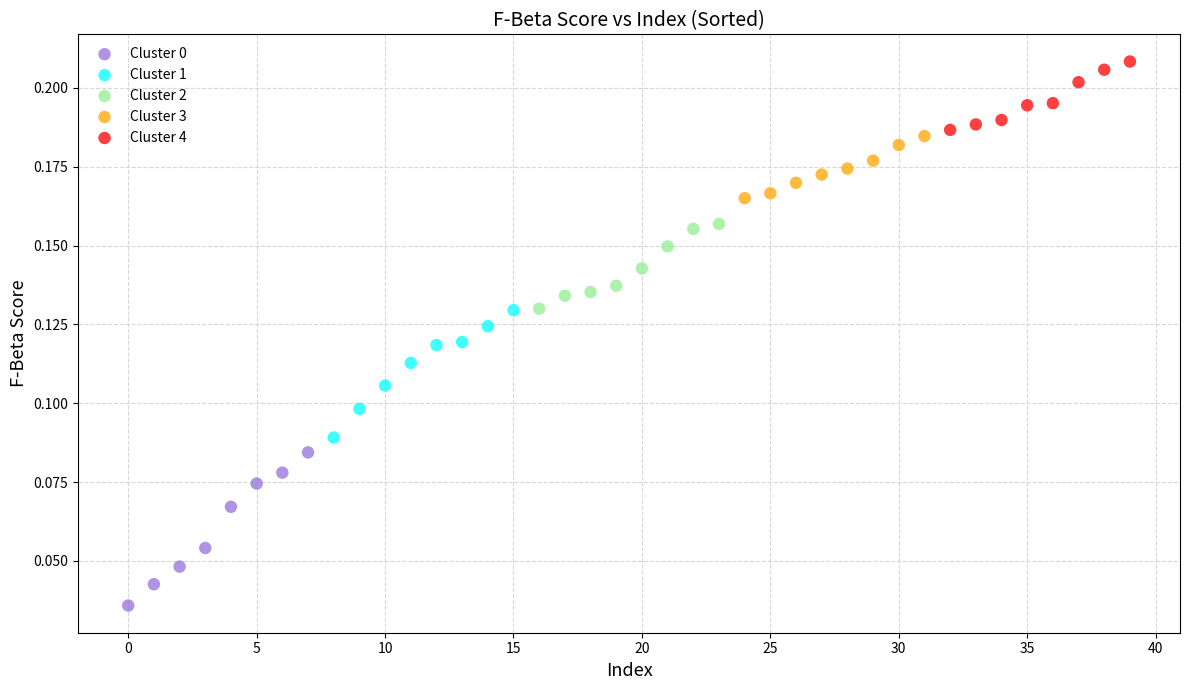

Which series contains the highest Y value?

Cluster 4